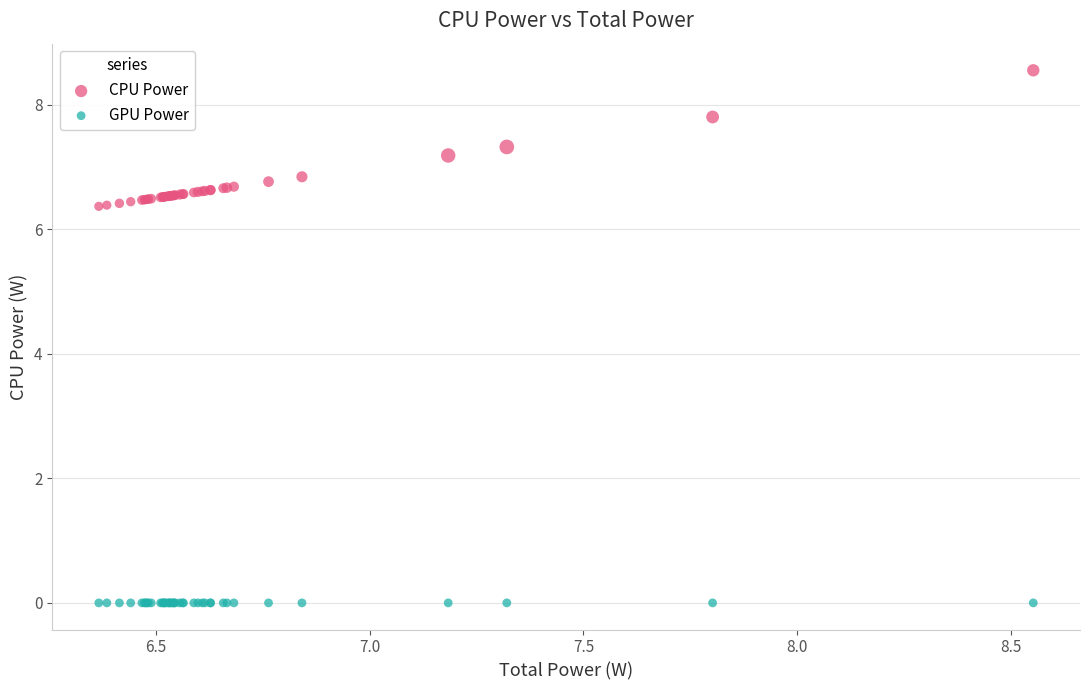

Which series reaches the minimum Y coordinate?

GPU Power